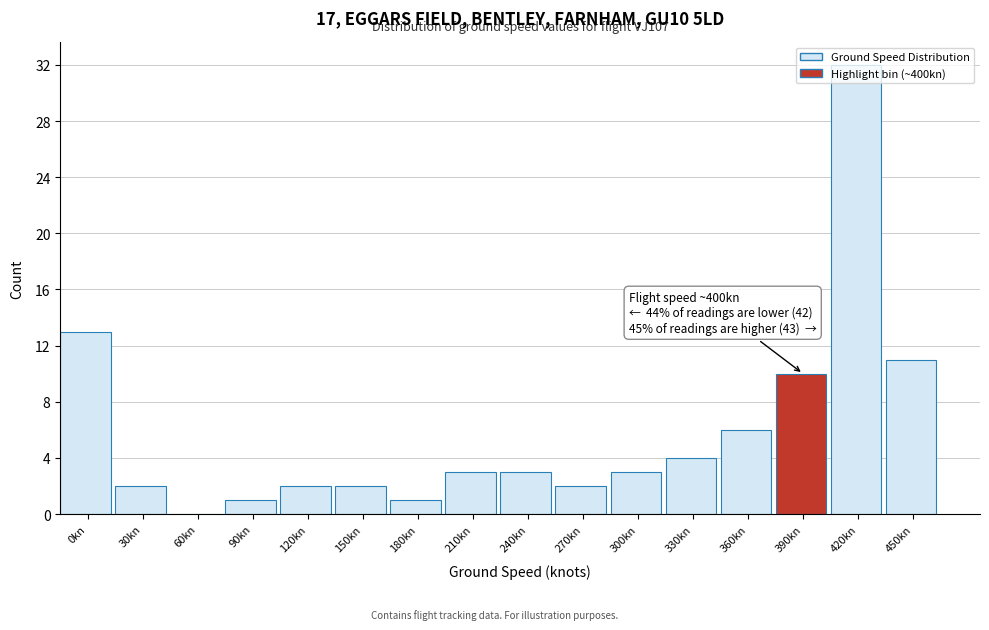

At which label is the value closest to 16?

0kn